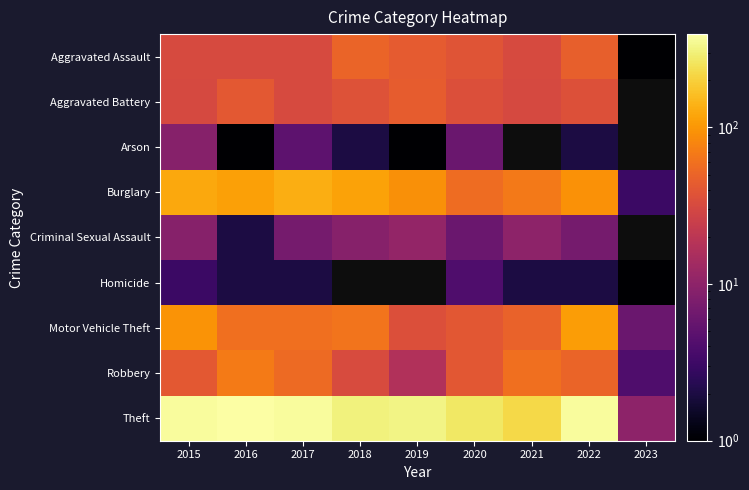

What is the difference between the highest and lowest values at 2020?

263.0